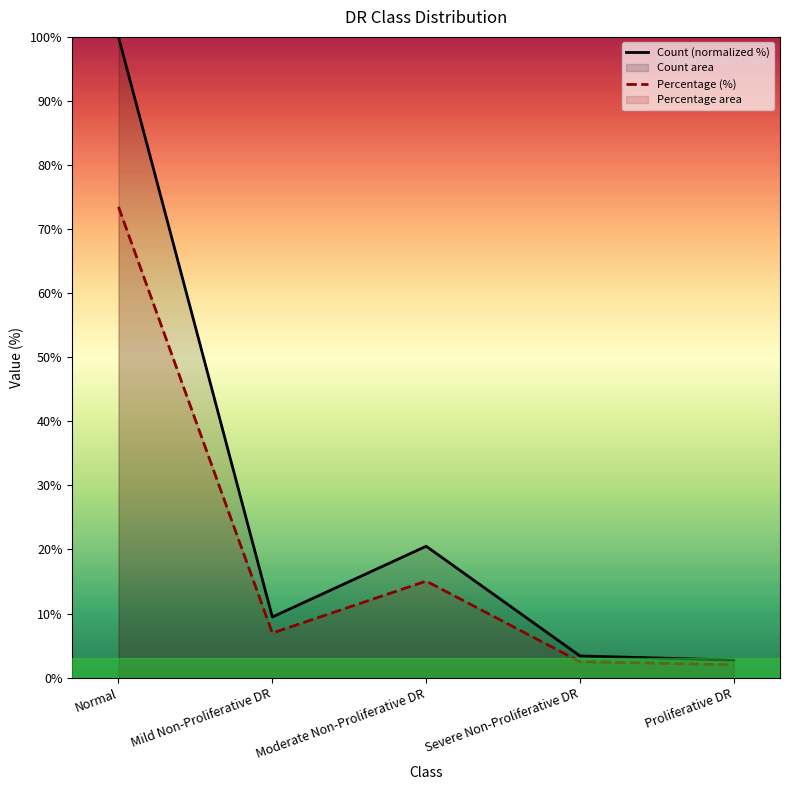

At which category is the sum across all series the highest?

Normal